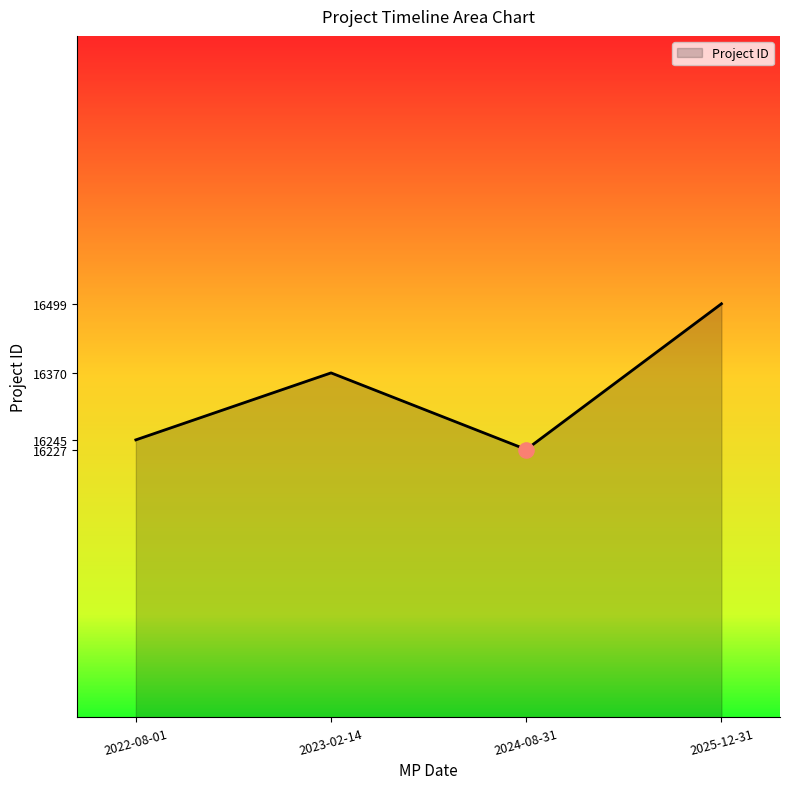

What is the change in value from 2024-08-31 to 2025-12-31?

+272